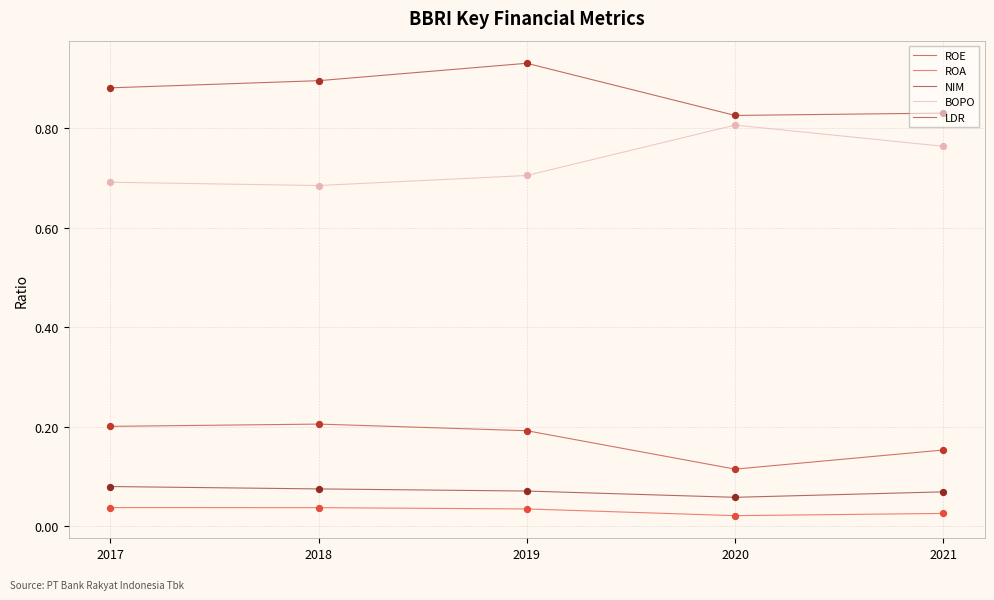

Is the value of NIM at 2021 greater than the value of ROE at 2017?

No